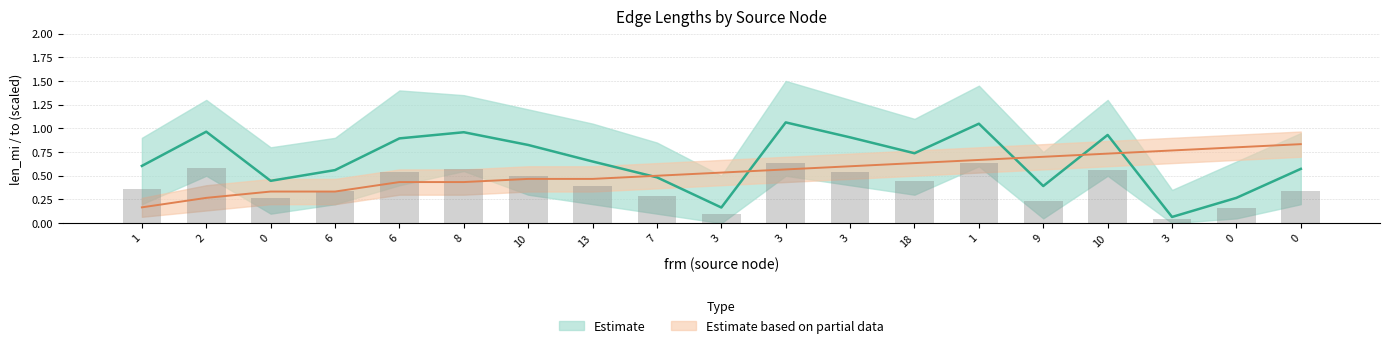

Reading left to right, transcribe all the data shown in this chart.

mean_len_mi: 0.6	1.0	0.4	0.6	0.9	1.0	0.8	0.7	0.5	0.2	1.1	0.9	0.7	1.0	0.4	0.9	0.1	0.3	0.6
mean_to: 0.2	0.3	0.3	0.3	0.4	0.4	0.5	0.5	0.5	0.5	0.6	0.6	0.6	0.7	0.7	0.7	0.8	0.8	0.8